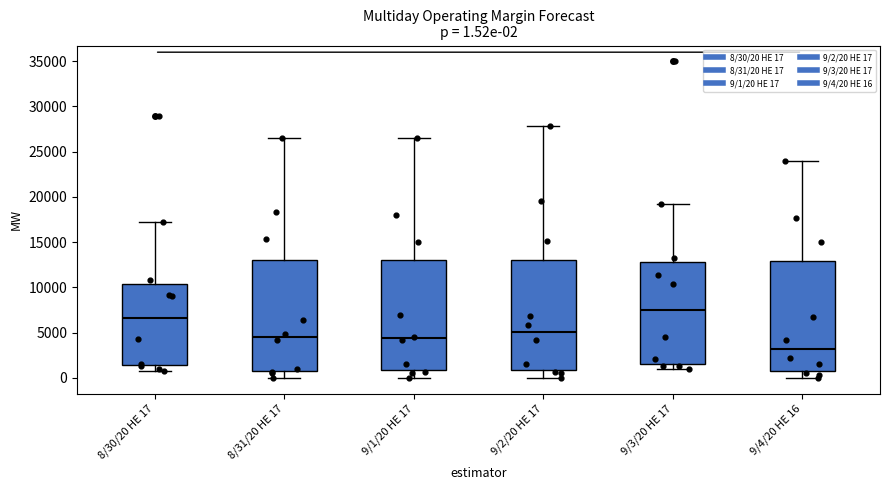

Which box has the lowest median line?

9/4/20 HE 16